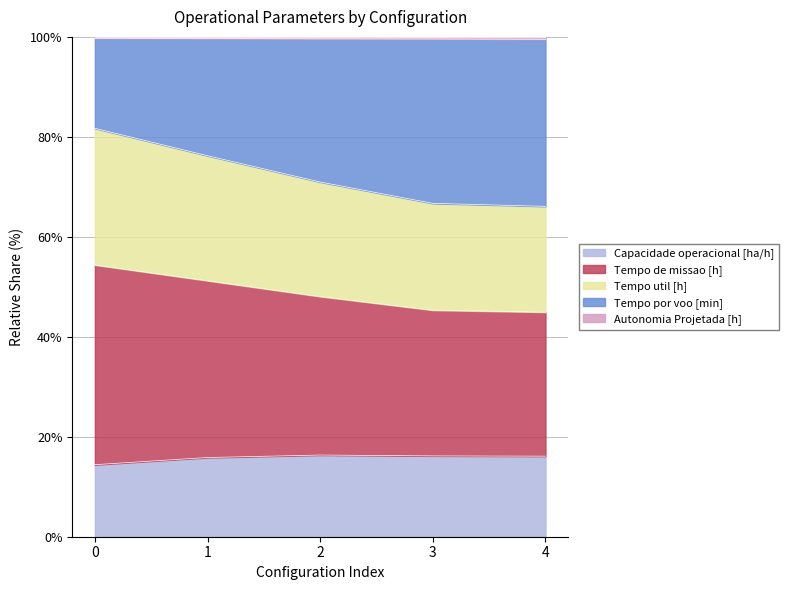

What is the average value of the Capacidade operacional [ha/h] series?

15.8